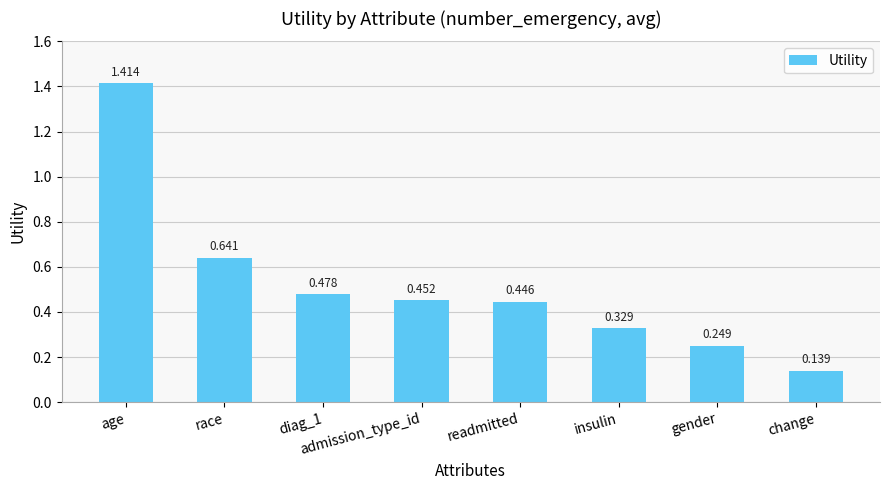

What is the label of the 2nd bar from the left?

race